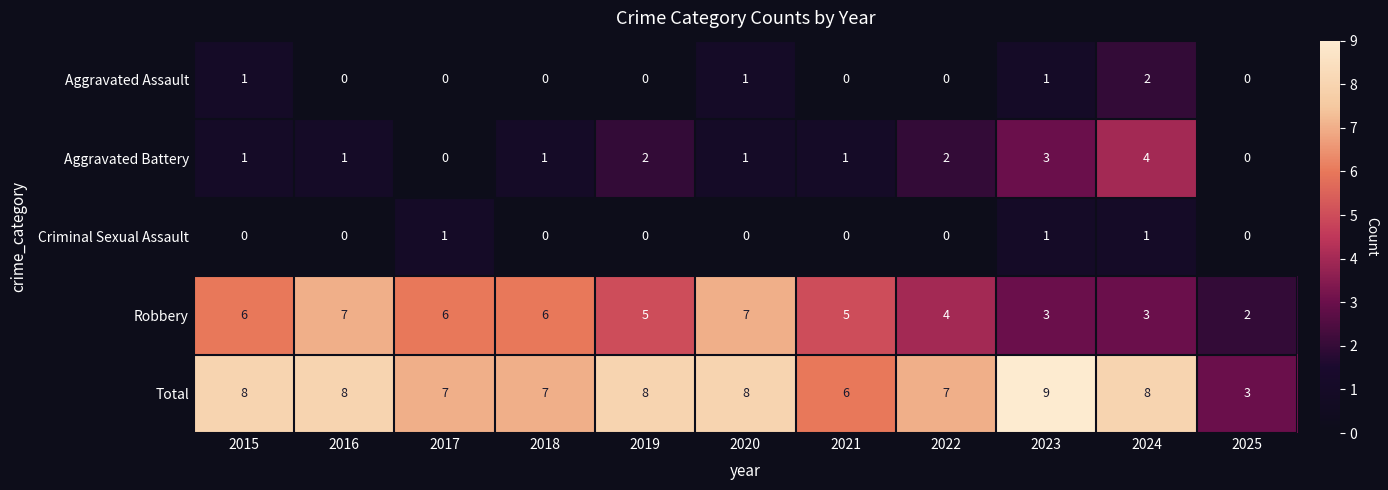

What is the spread (max minus min) of values at 2024?

7